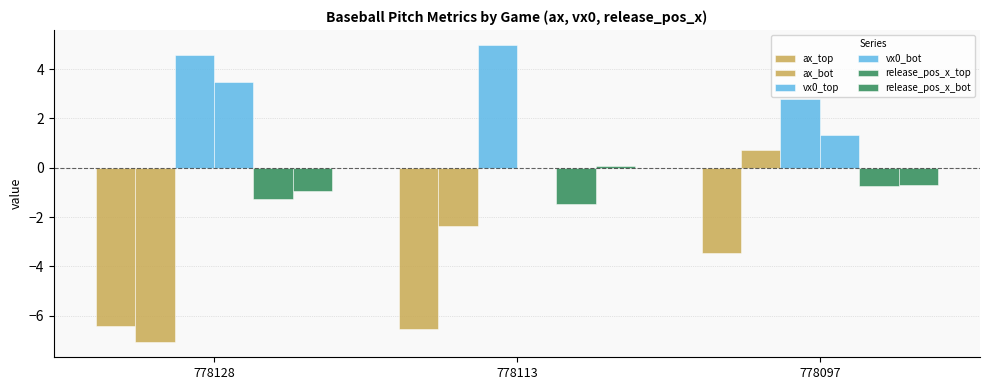

What is the total value across all series at 778128?

-7.7